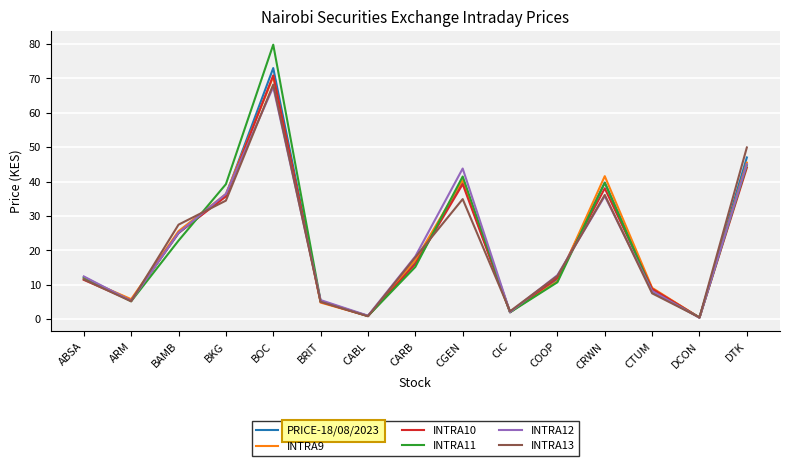

What are all the series names shown in the legend?

PRICE-18/08/2023, INTRA9, INTRA10, INTRA11, INTRA12, INTRA13